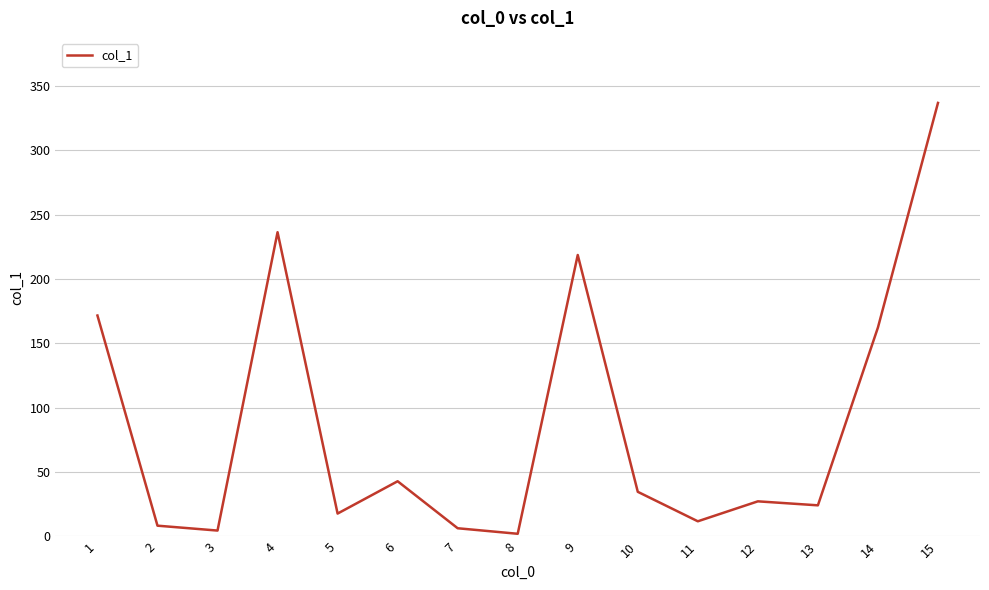

The chart shows a value of 58.3 at 6. True or false?

False